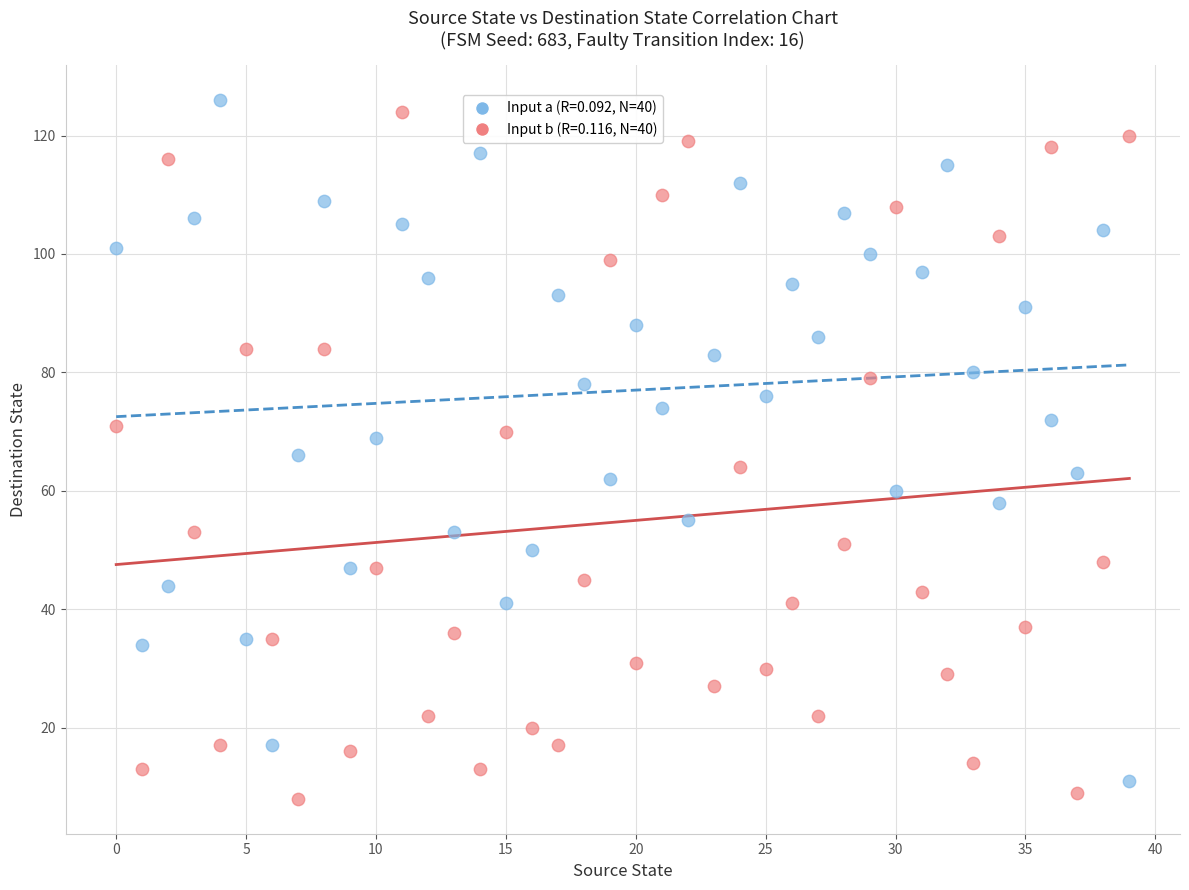

How many data points are displayed?

80